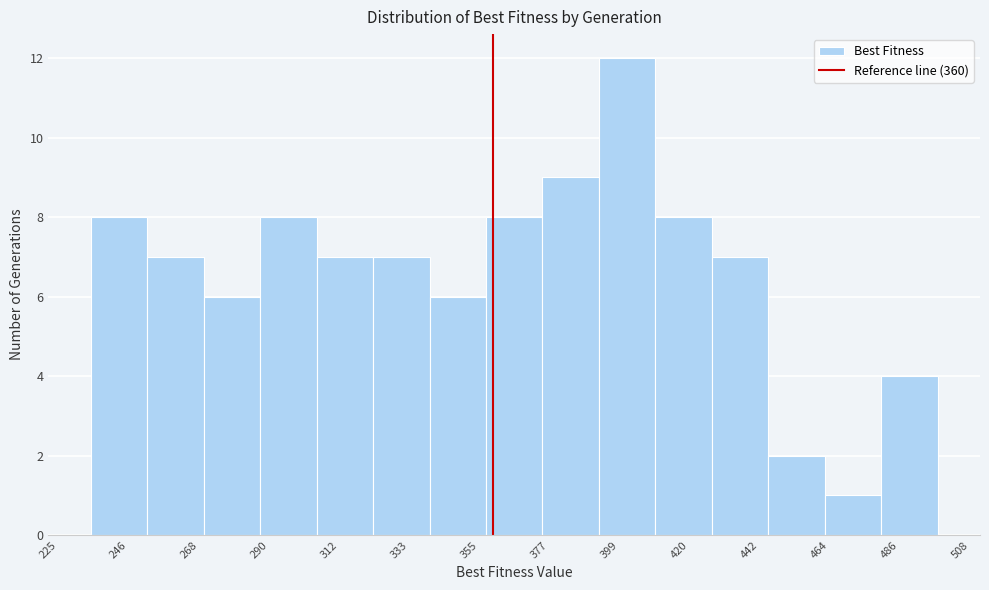

Around what value on the x-axis is the tallest bar? Give the approximate position of its centre, as read against the axis.

400